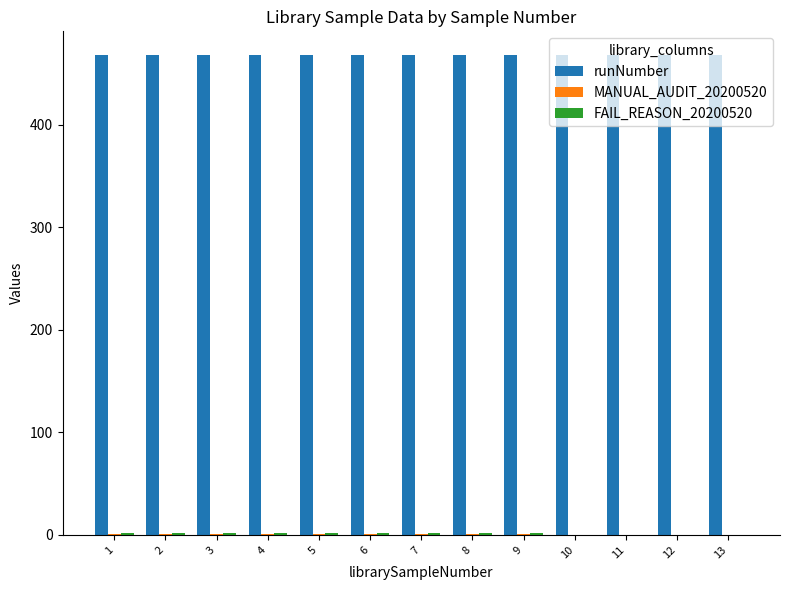

Does the chart contain stacked bars?

No